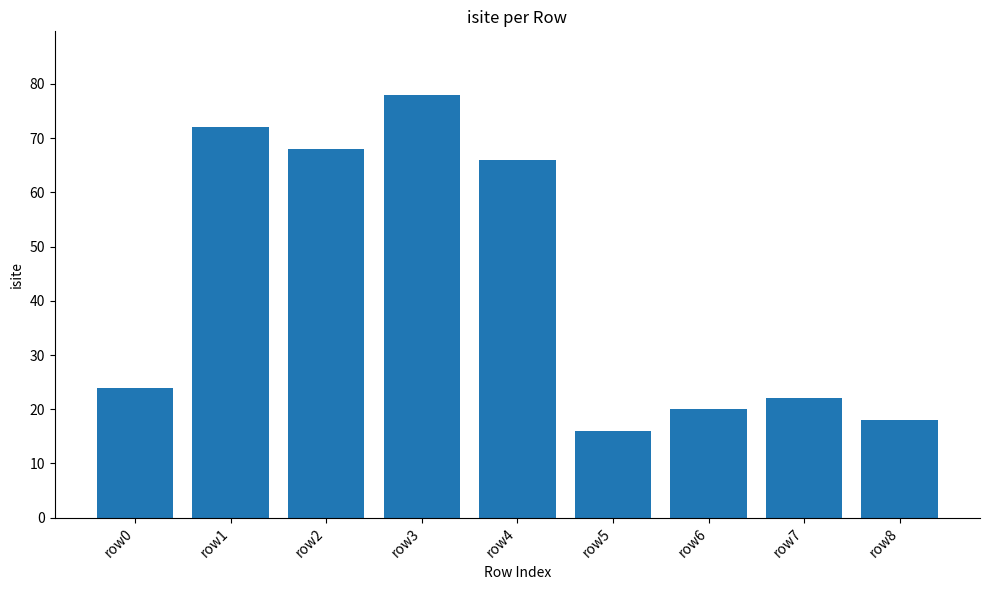

Read the value at row1, to the nearest 10.

70